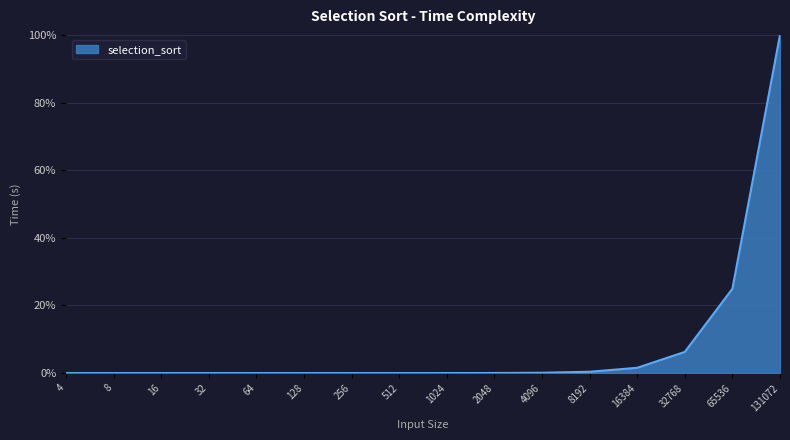

At which category does the chart reach its peak across all series?

131072